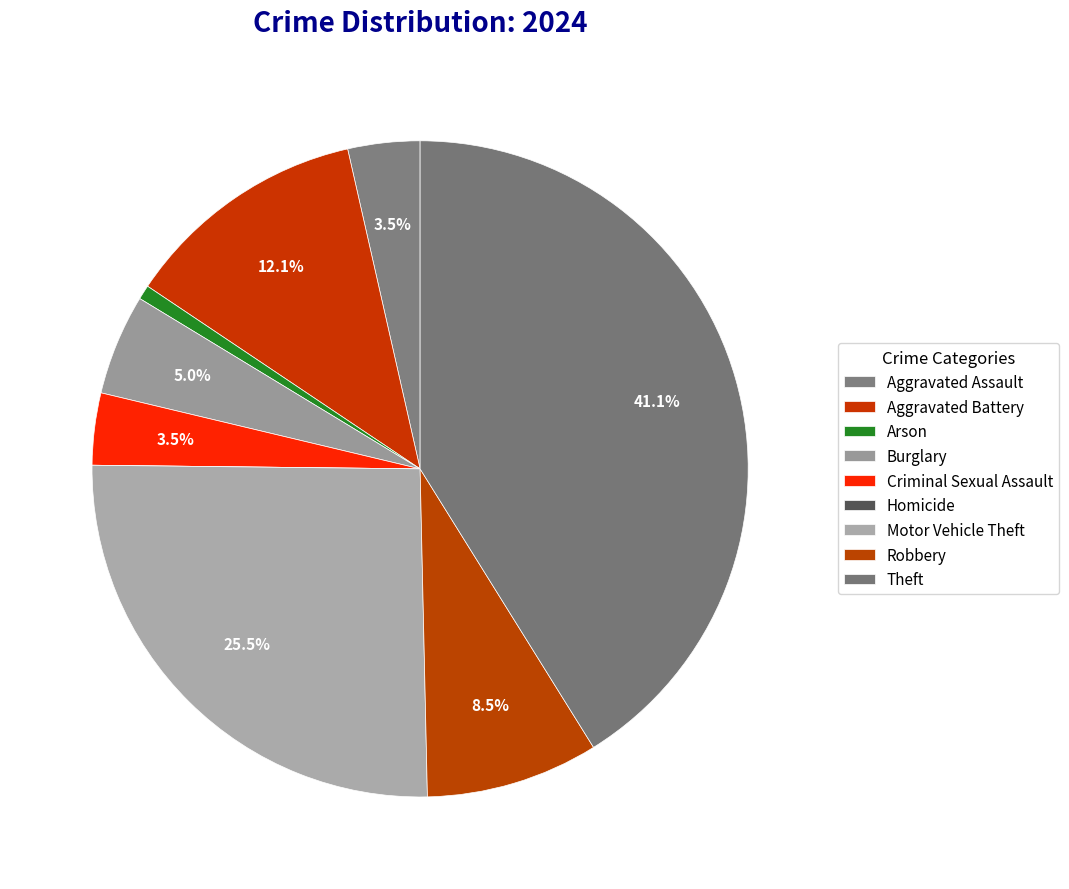

Which slice is the largest?

Theft